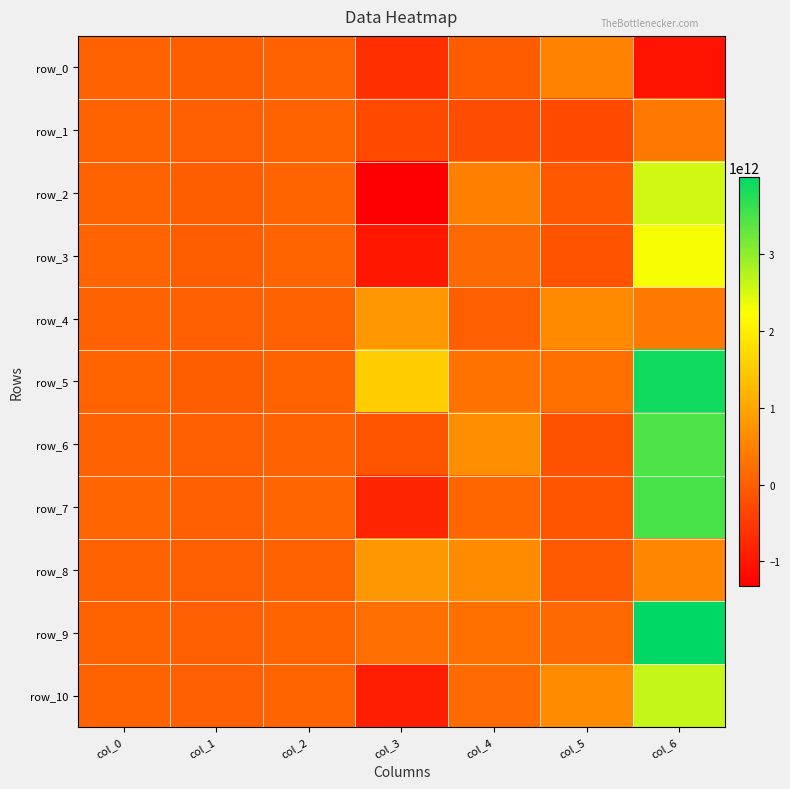

List the labels in order of row_8 value, largest first.

col_3, col_4, col_6, col_2, col_0, col_1, col_5